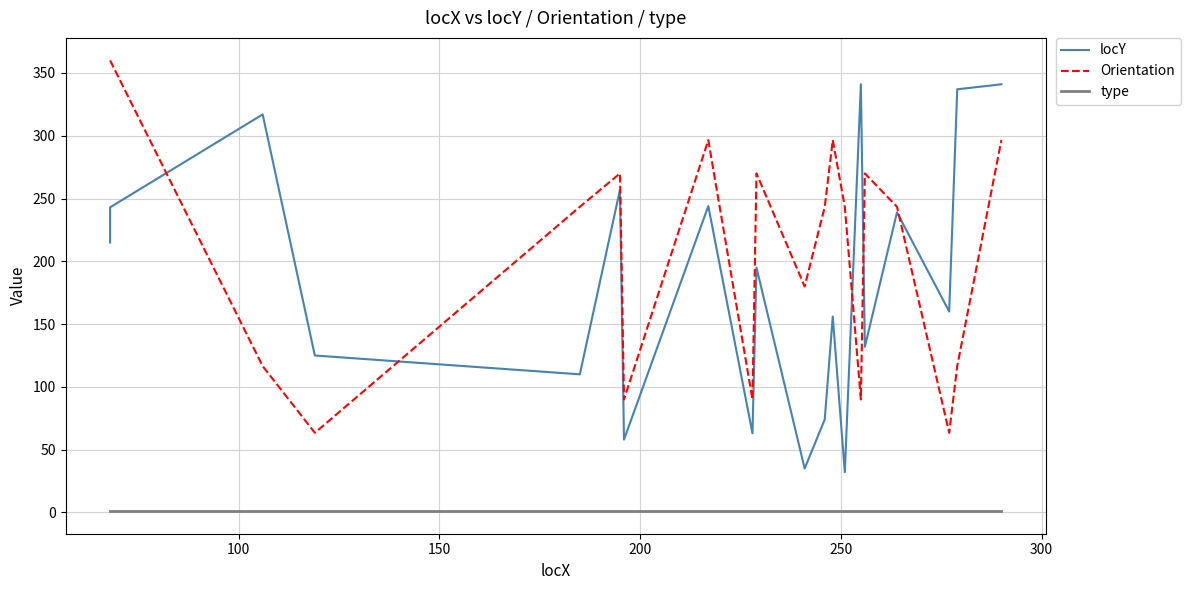

Is it true that Orientation equals 438.6 at 9?

False